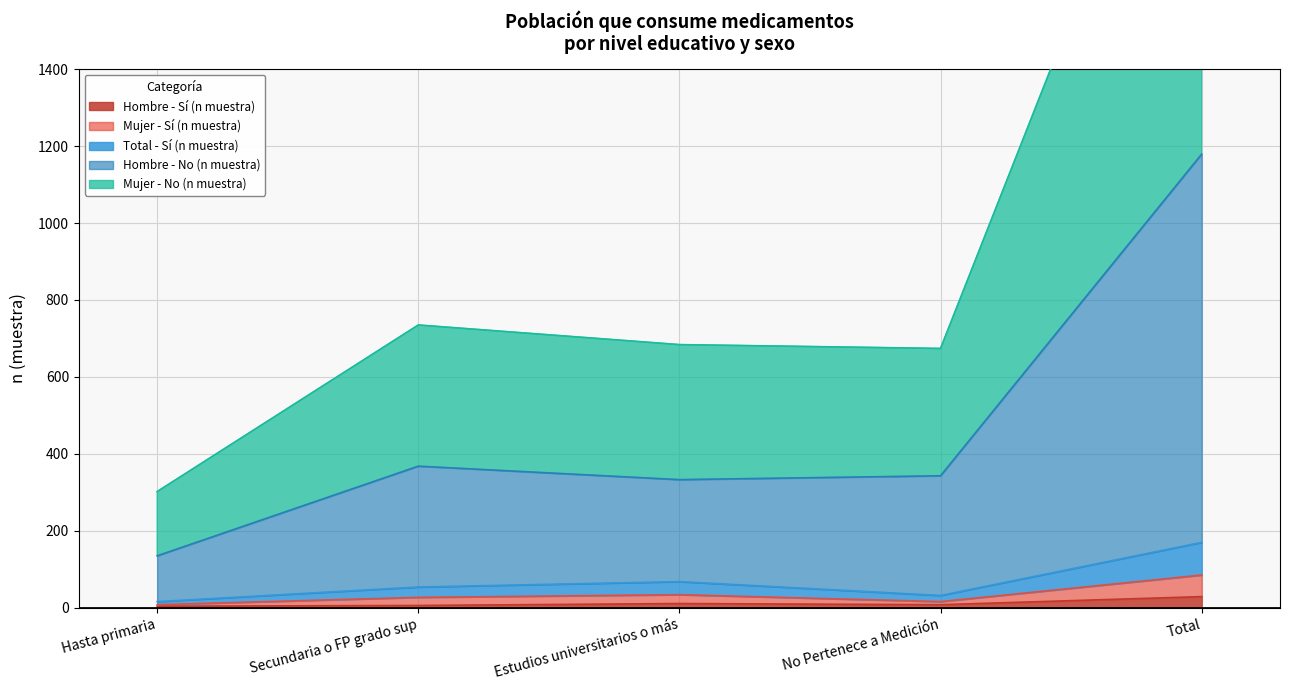

What is the sum of all Total - Sí (n muestra) values?

340